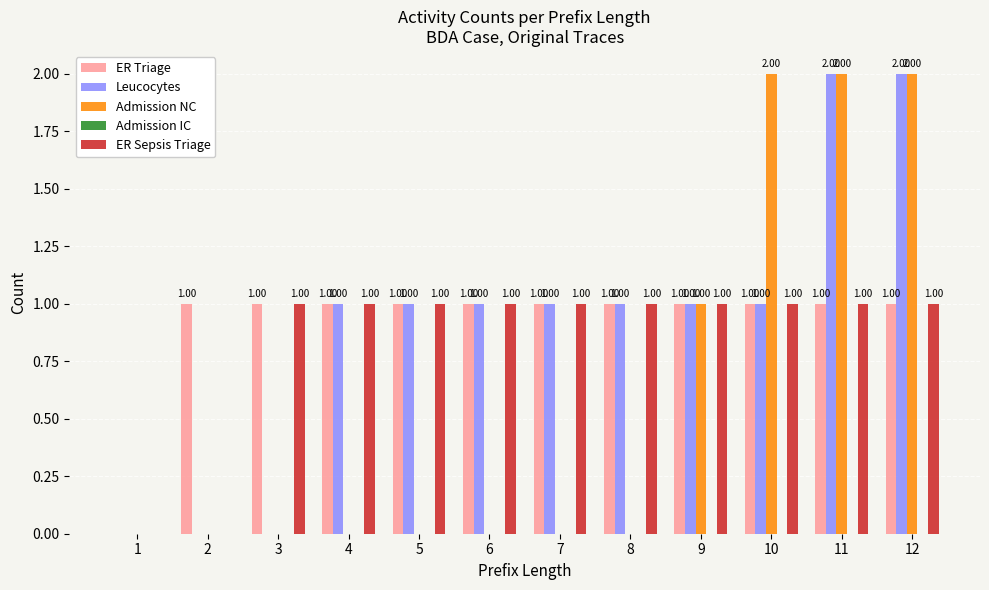

Between 3 and 6, which series saw the biggest shift?

Leucocytes